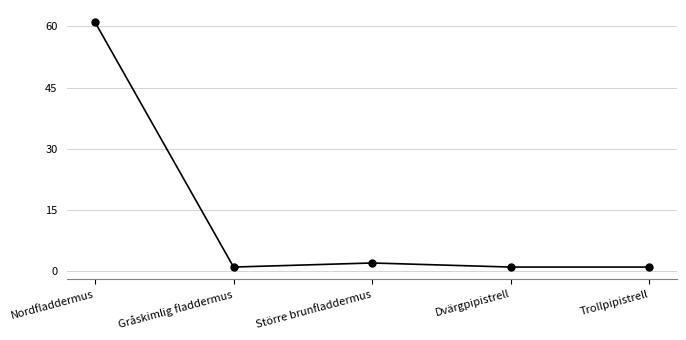

What is the difference between the maximum and minimum values?

60